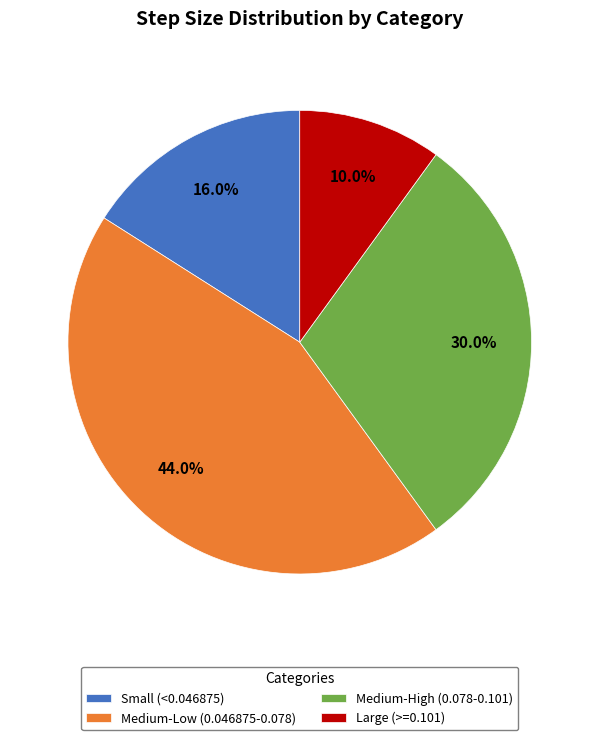

Combined, what portion of the pie is Small (<0.046875) and Large (>=0.101)?

26.0%